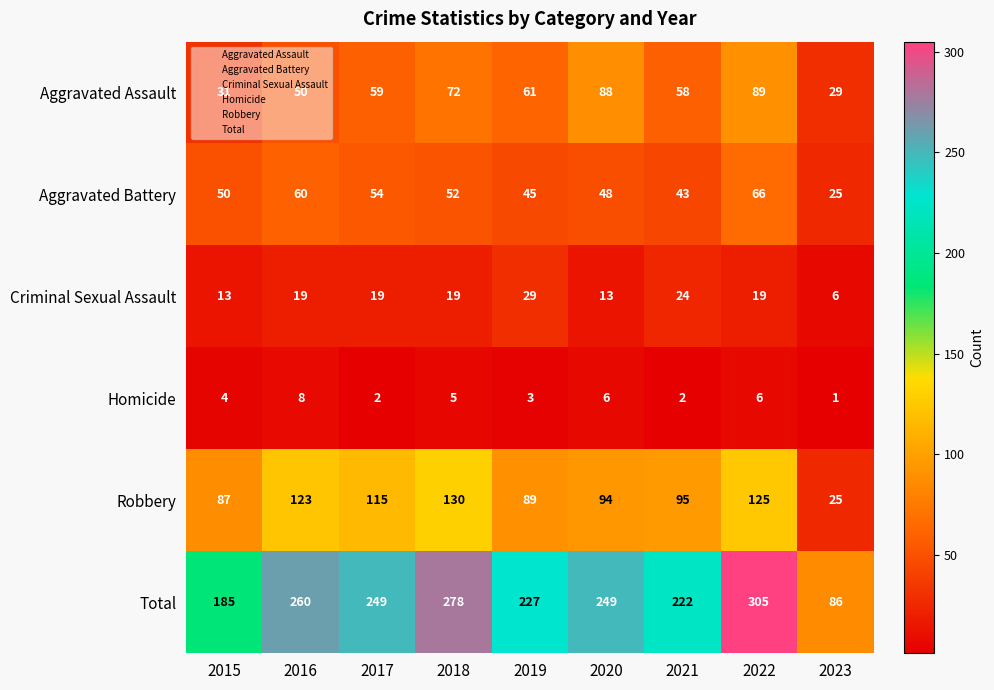

Count the number of categories in the chart.

9